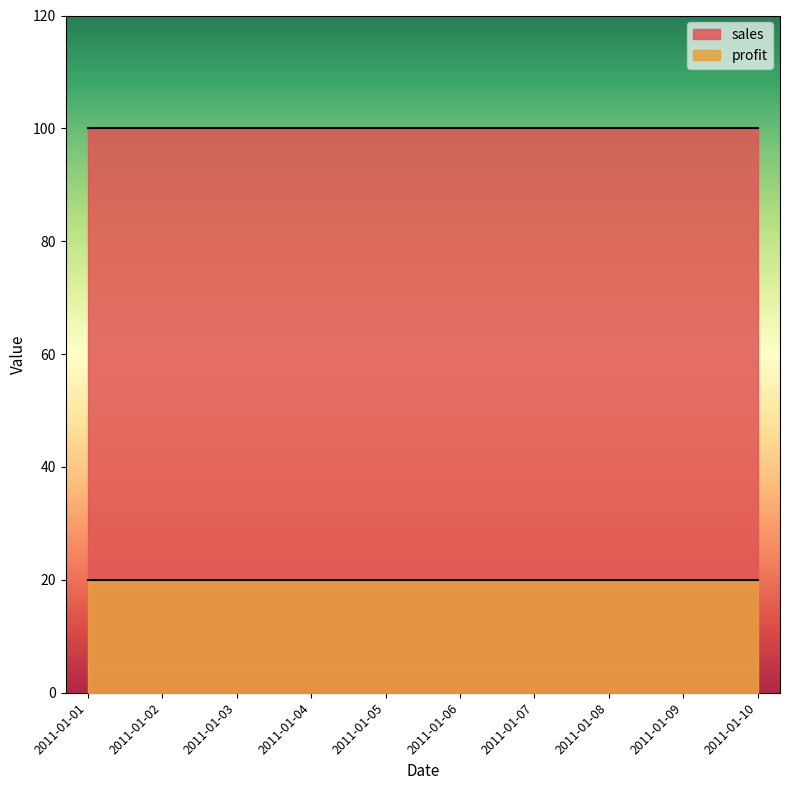

What is the maximum value shown in the chart?

100